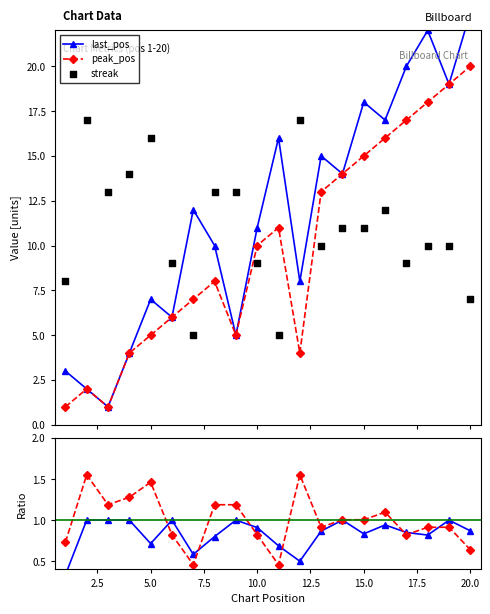

At which category is the sum across all series the highest?

18